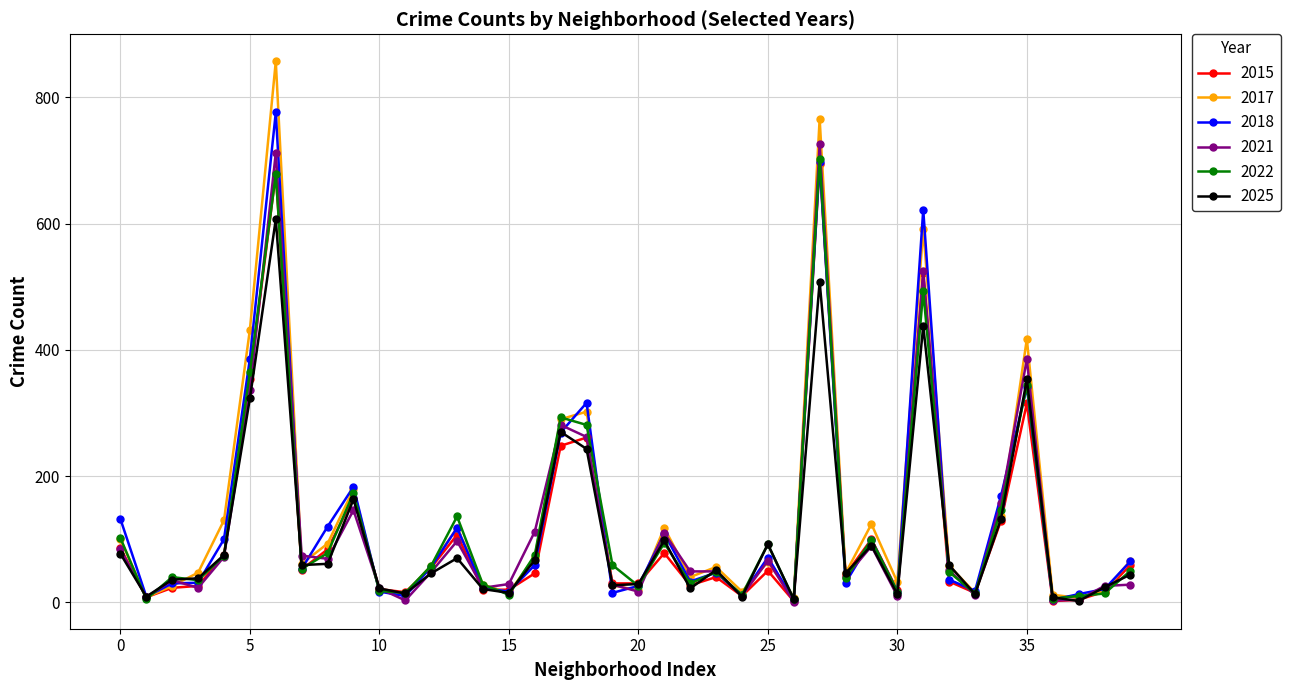

What is the lowest value of the 2015 series?

2